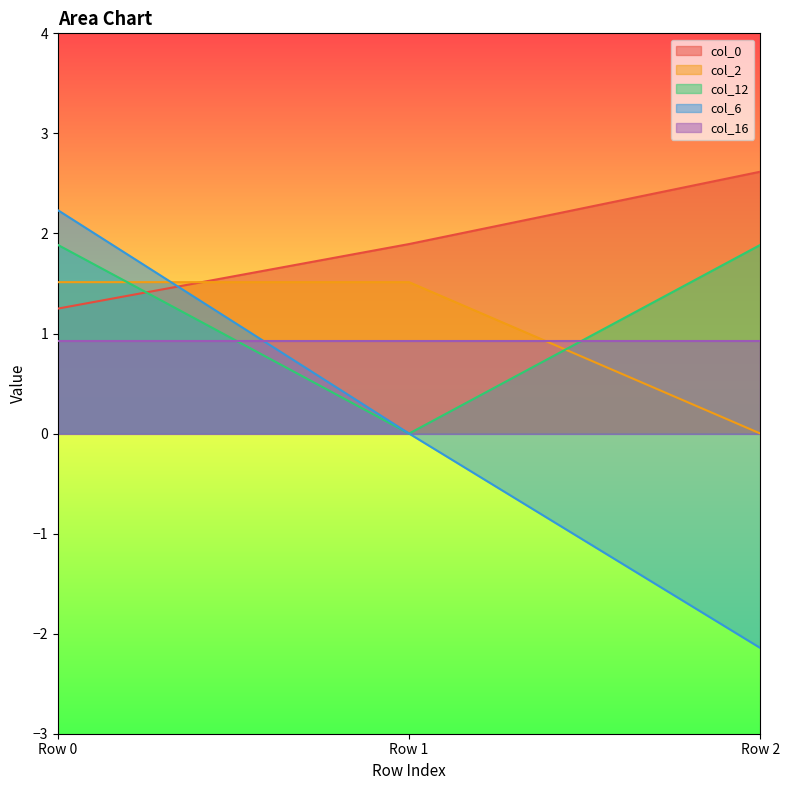

What is the spread (max minus min) of values at Row 1?

1.9